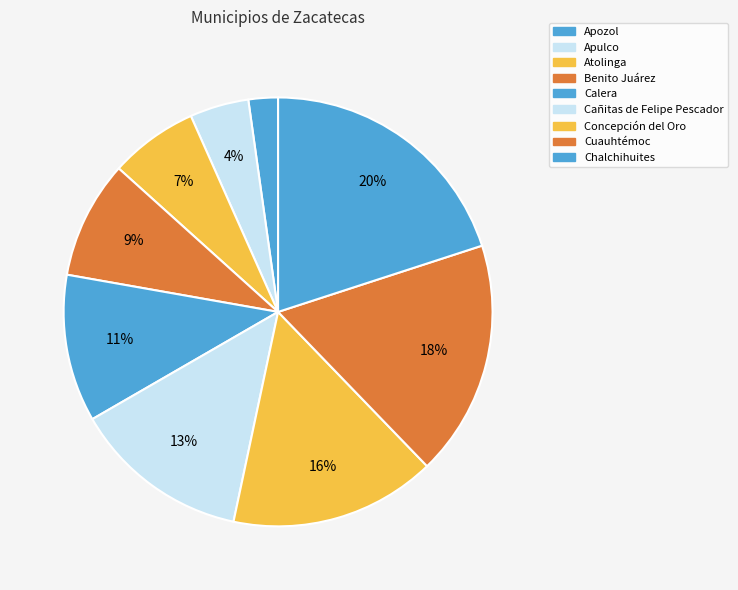

Is Cuauhtémoc the majority of the pie?

No